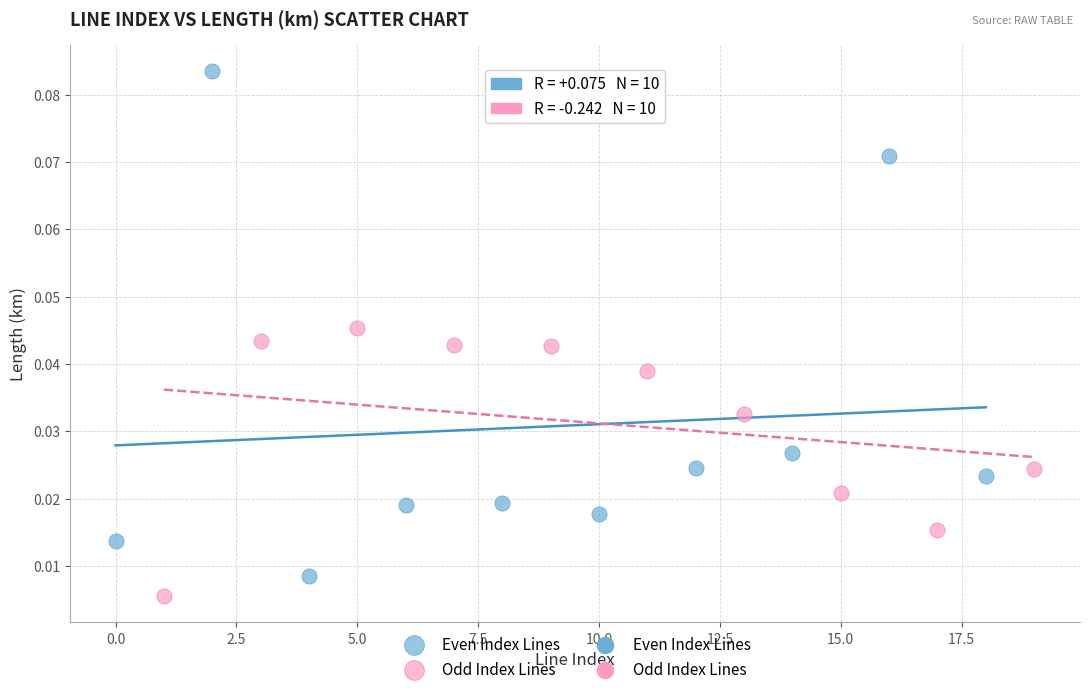

Which series has the widest spread of Y values?

Even Index Lines